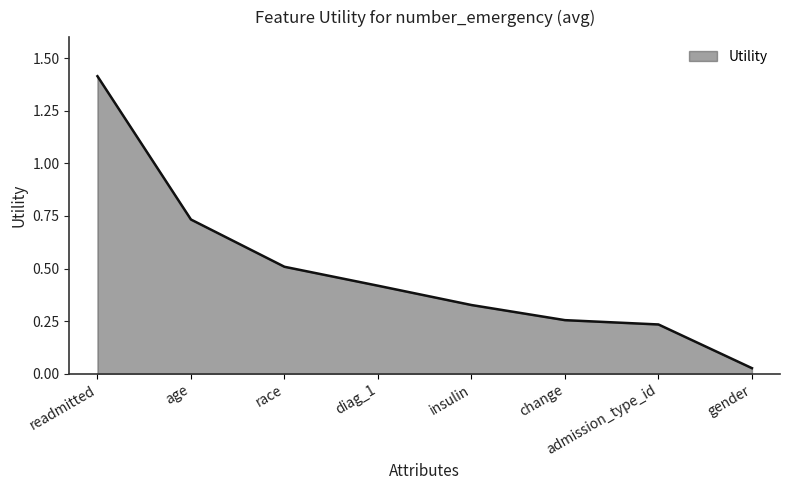

The chart shows a value of 0.9 at race. True or false?

False